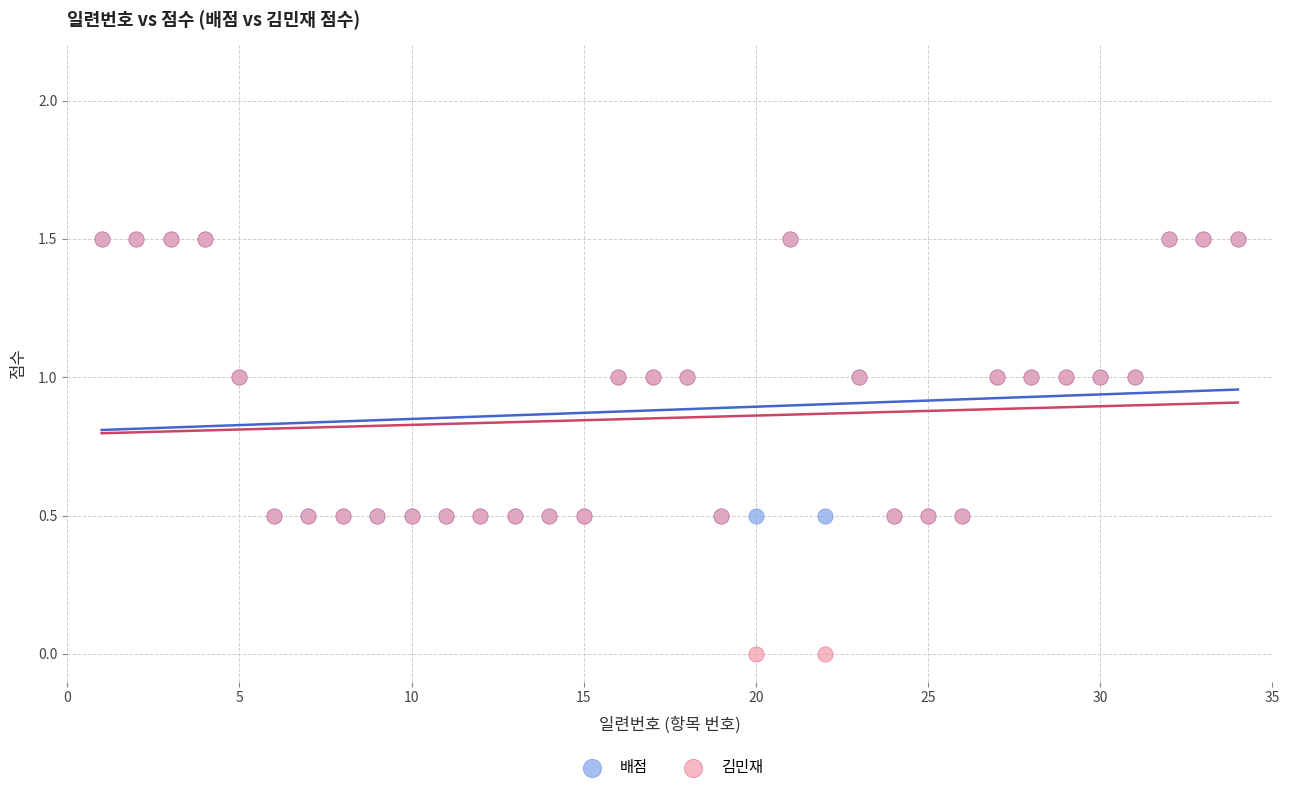

Which series contains the lowest Y value?

김민재